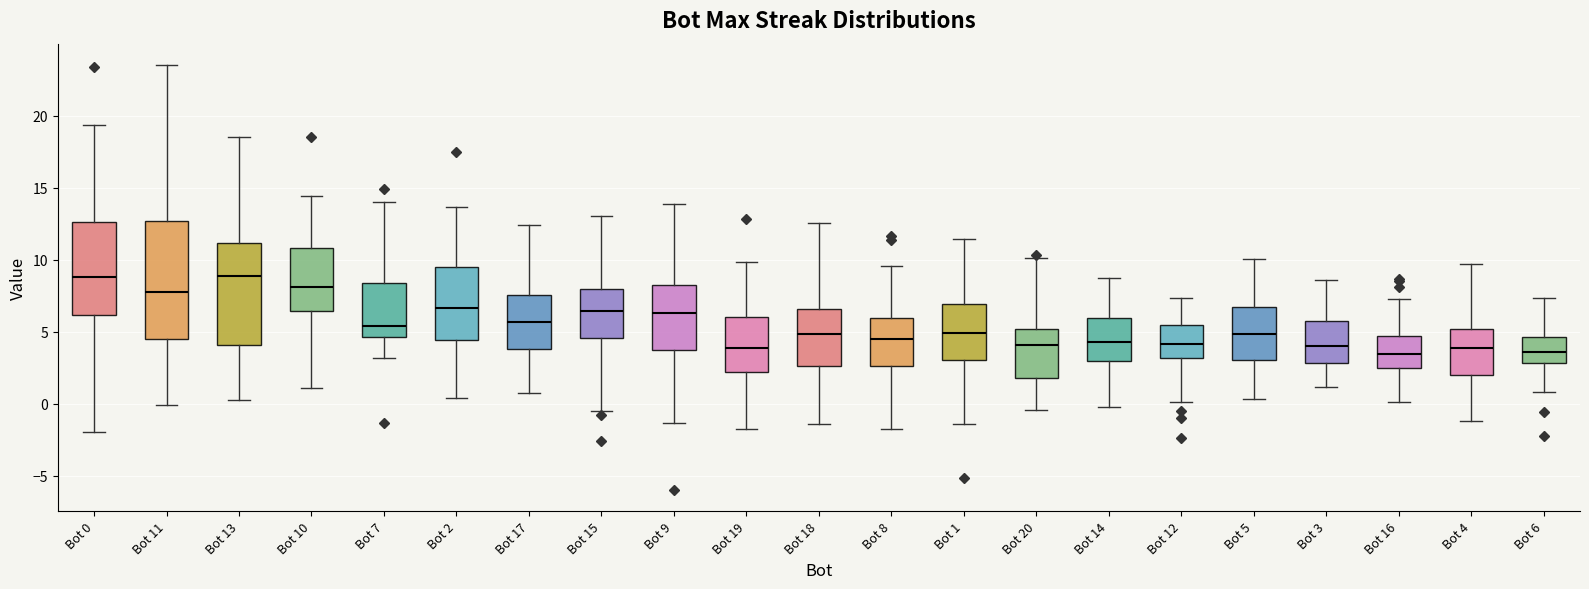

Reading left to right, transcribe this box plot: for each box, give where its median line is, the range the box spans, and where its two whiskers end, as read against the y-axis. The values are not printed on the chart, so give them approximately, as read against the axis.

Bot 0: median 9.0, box 6.0 to 12.5, whiskers -2.0 to 19.5
Bot 11: median 7.5, box 4.5 to 12.5, whiskers 0.0 to 23.5
Bot 13: median 9.0, box 4.0 to 11.0, whiskers 0.5 to 18.5
Bot 10: median 8.0, box 6.5 to 11.0, whiskers 1.0 to 14.5
Bot 7: median 5.5, box 4.5 to 8.5, whiskers 3.0 to 14.0
Bot 2: median 6.5, box 4.5 to 9.5, whiskers 0.5 to 13.5
Bot 17: median 5.5, box 4.0 to 7.5, whiskers 0.5 to 12.5
Bot 15: median 6.5, box 4.5 to 8.0, whiskers -0.5 to 13.0
Bot 9: median 6.5, box 4.0 to 8.5, whiskers -1.5 to 14.0
Bot 19: median 4.0, box 2.0 to 6.0, whiskers -1.5 to 10.0
Bot 18: median 5.0, box 2.5 to 6.5, whiskers -1.5 to 12.5
Bot 8: median 4.5, box 2.5 to 6.0, whiskers -2.0 to 9.5
Bot 1: median 5.0, box 3.0 to 7.0, whiskers -1.5 to 11.5
Bot 20: median 4.0, box 2.0 to 5.0, whiskers -0.5 to 10.0
Bot 14: median 4.5, box 3.0 to 6.0, whiskers 0.0 to 8.5
Bot 12: median 4.0, box 3.0 to 5.5, whiskers 0.0 to 7.5
Bot 5: median 5.0, box 3.0 to 6.5, whiskers 0.5 to 10.0
Bot 3: median 4.0, box 3.0 to 6.0, whiskers 1.0 to 8.5
Bot 16: median 3.5, box 2.5 to 4.5, whiskers 0.0 to 7.5
Bot 4: median 4.0, box 2.0 to 5.0, whiskers -1.0 to 9.5
Bot 6: median 3.5, box 3.0 to 4.5, whiskers 1.0 to 7.5